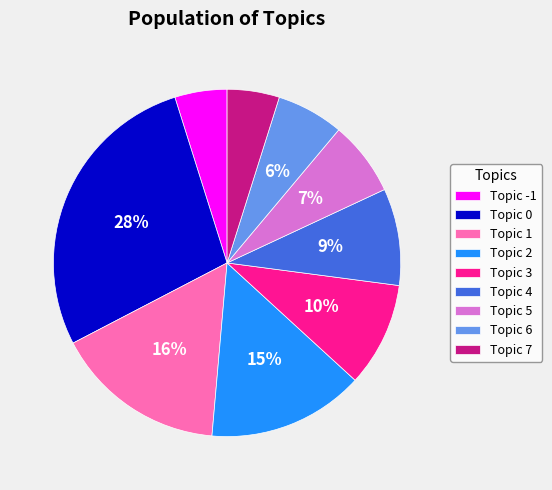

Is there any slice that represents more than half of the pie?

No